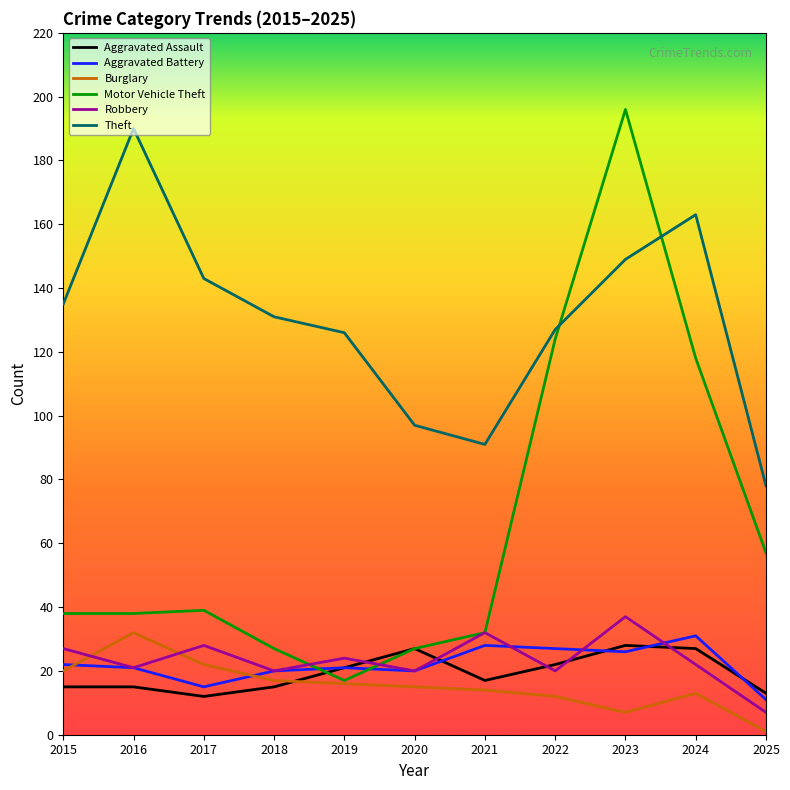

How many categories are shown in the chart?

11